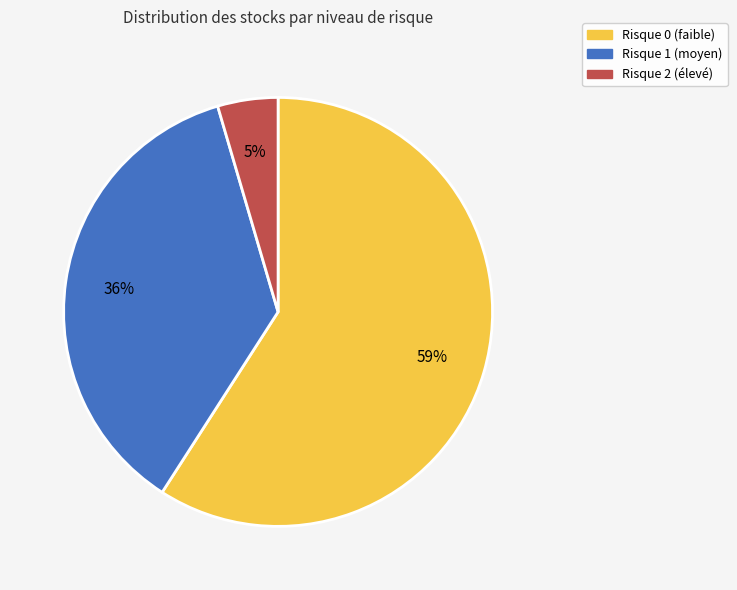

To the nearest percent, what is the average slice percentage?

33%